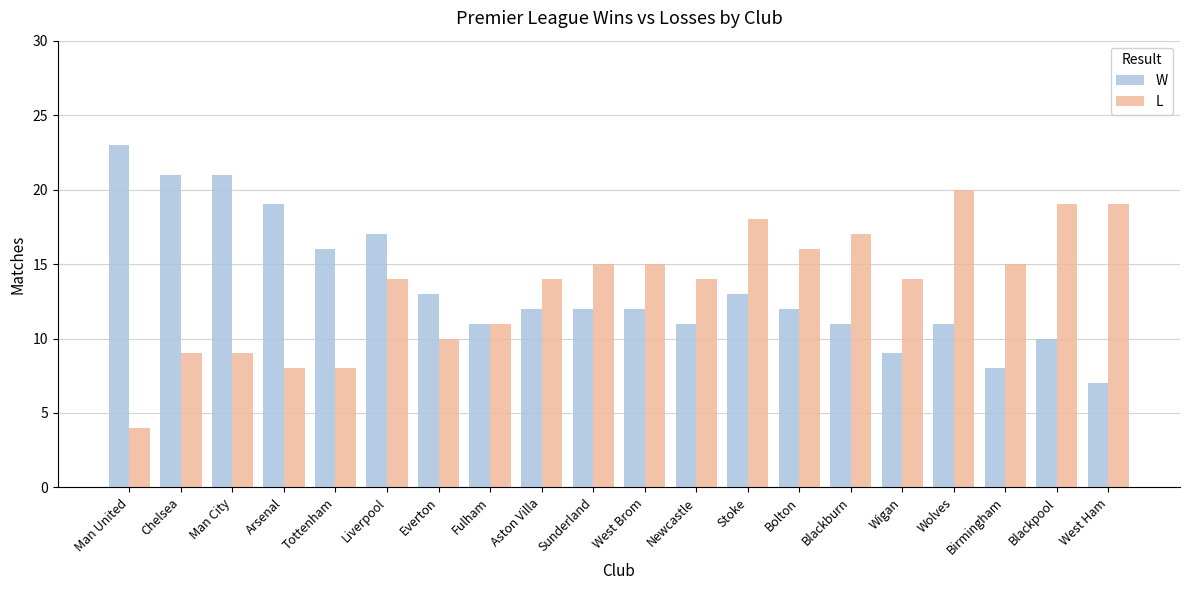

What position from the left is Newcastle?

12